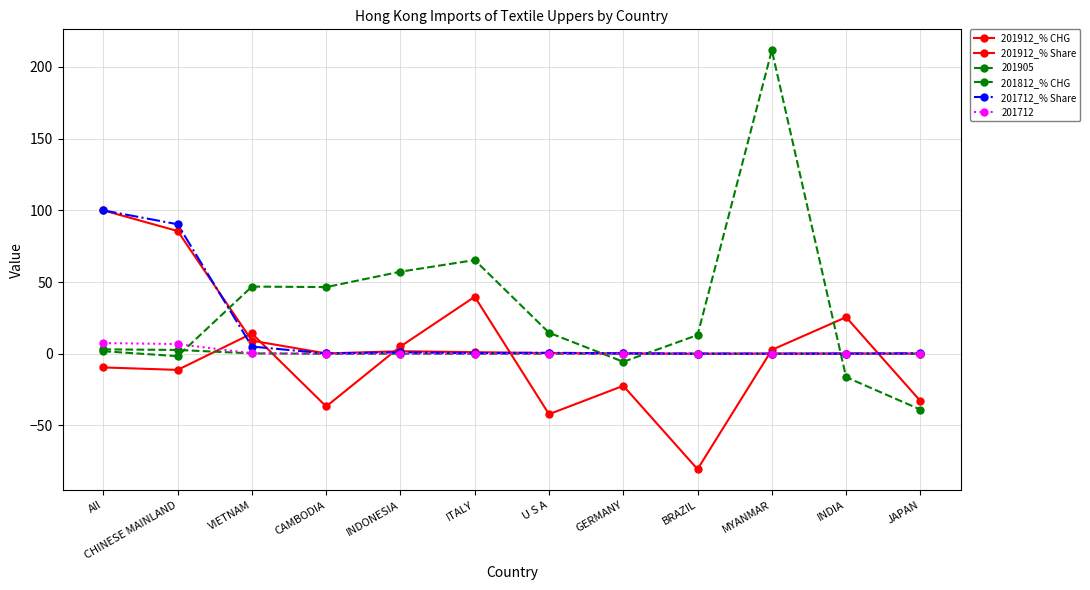

How many distinct data groups are displayed?

6